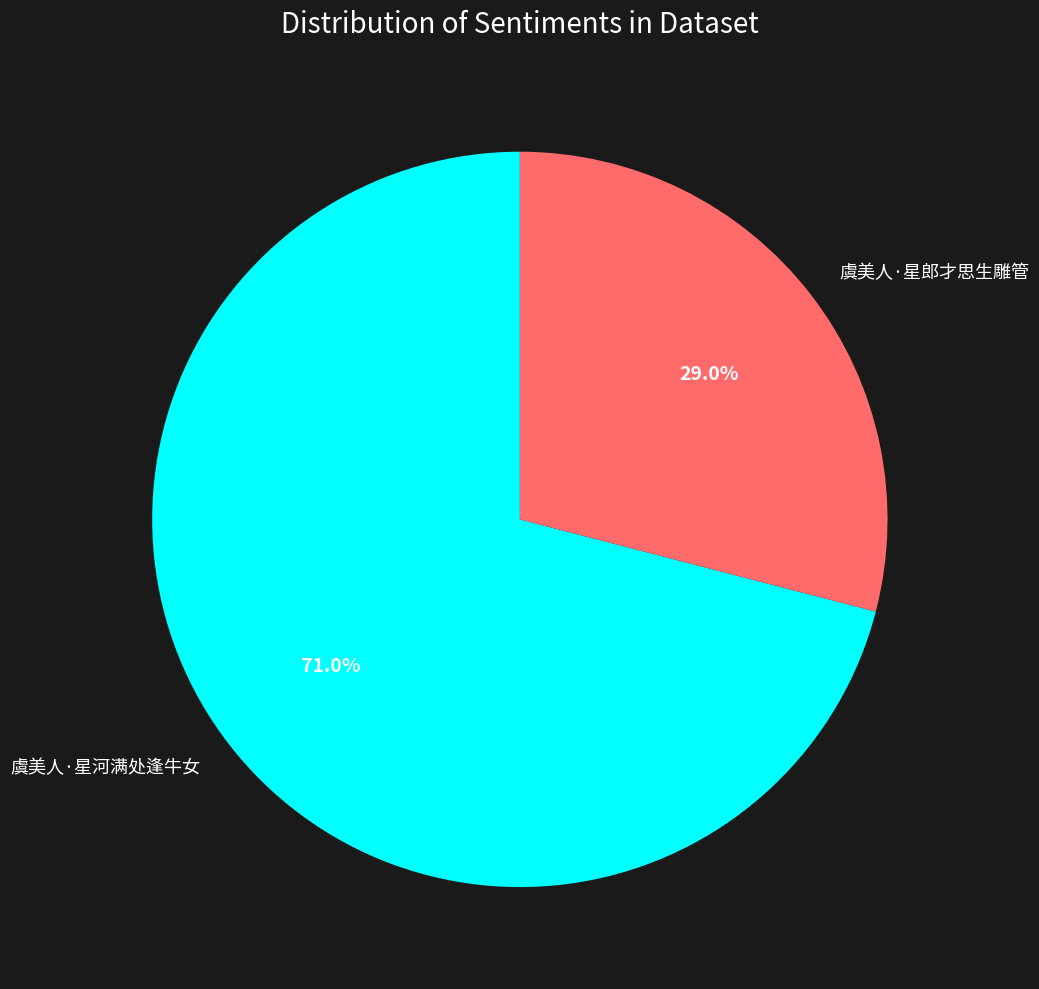

Combined, what portion of the pie is 虞美人·星郎才思生雕管 and 虞美人·星河满处逢牛女?

100.0%